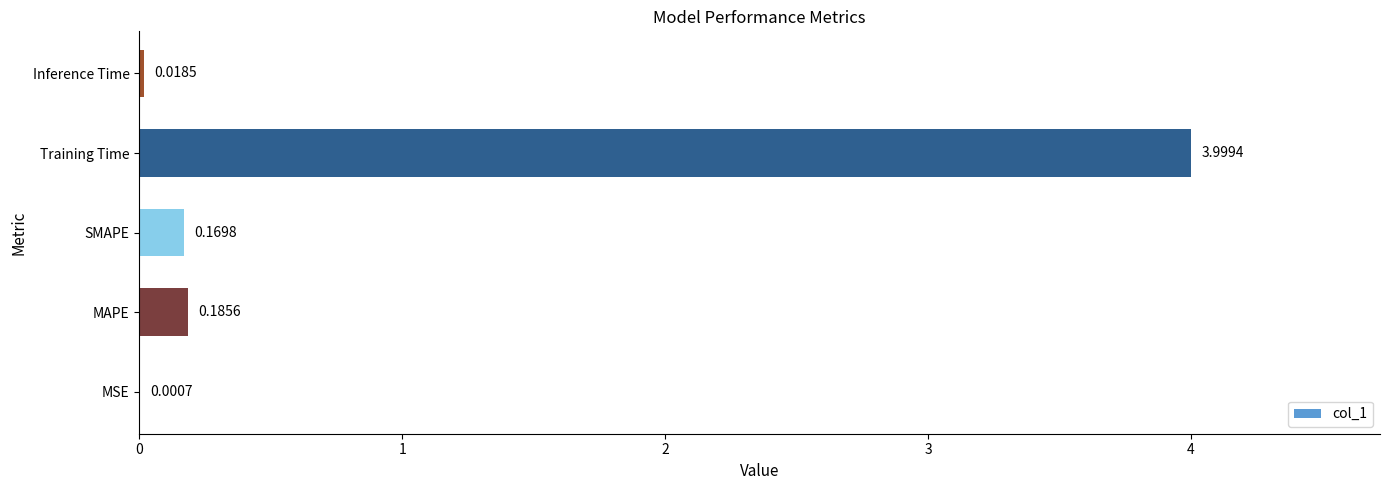

What is the greatest value displayed?

4.0